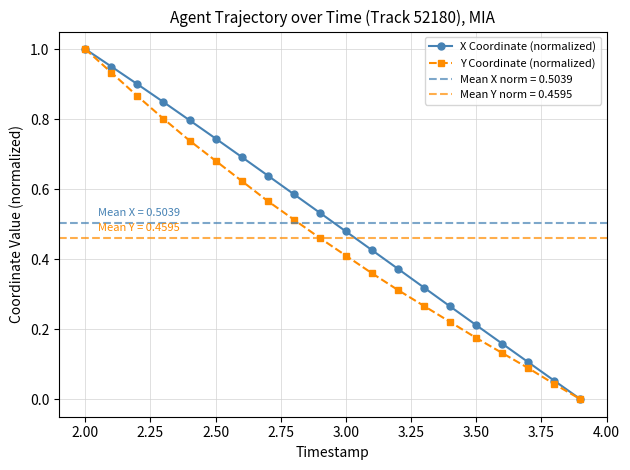

What is the difference between the second highest and minimum values in the Y Coordinate (normalized) series?

0.9